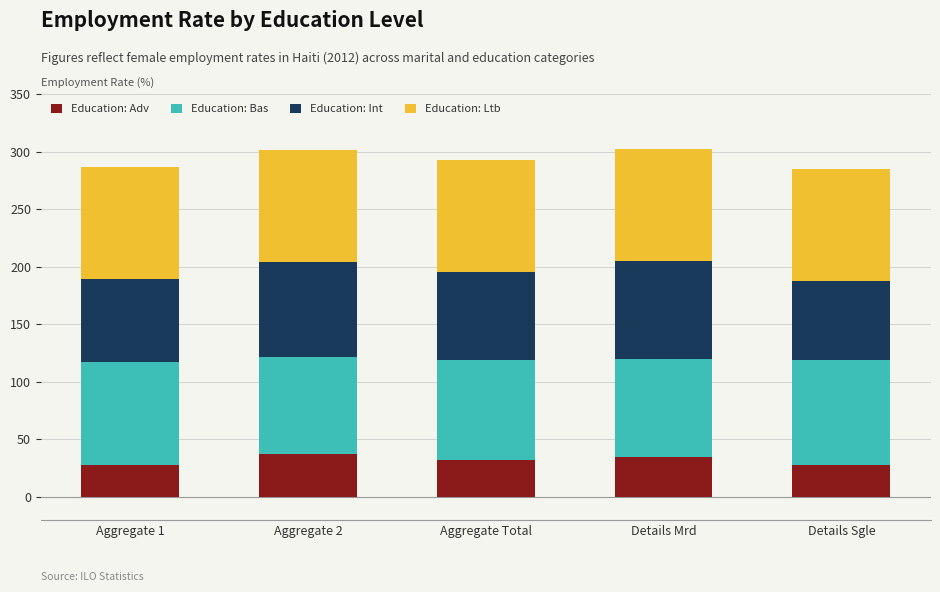

The Education: Adv series shows 28.1 at Details Sgle. True or false?

True